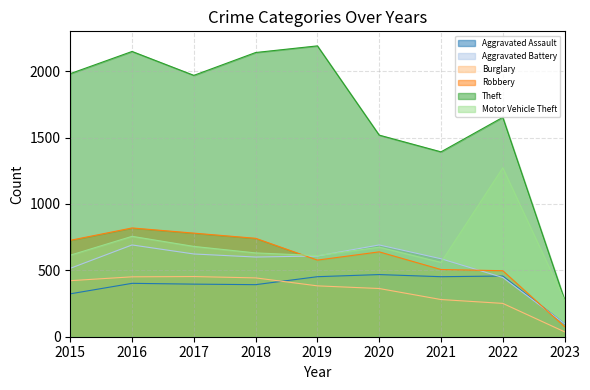

Which series has the largest range (max minus min)?

Theft